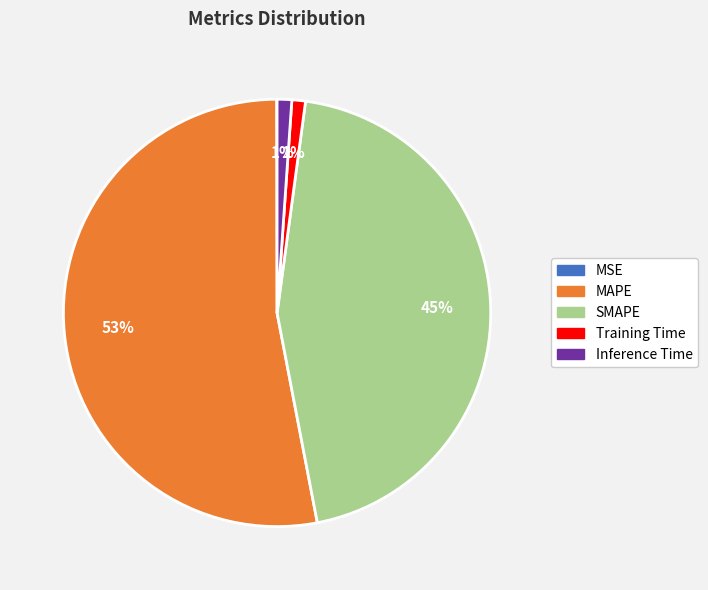

To the nearest percent, what percentage of the pie is SMAPE?

45%